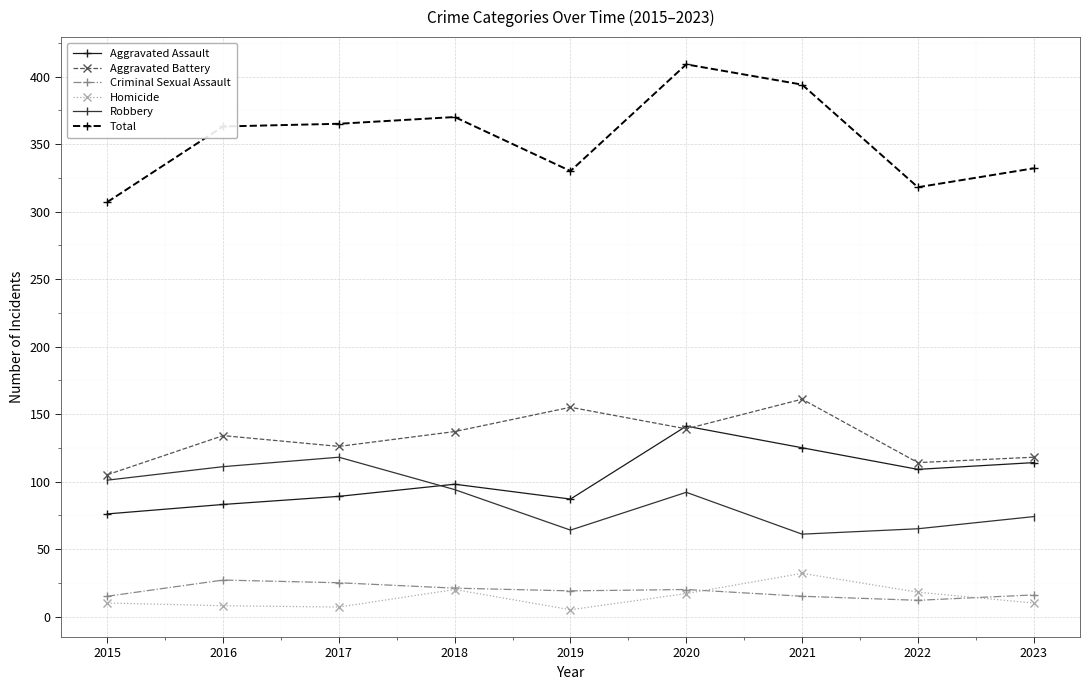

At 2022, list the series in order from largest to smallest.

Total, Aggravated Battery, Aggravated Assault, Robbery, Homicide, Criminal Sexual Assault